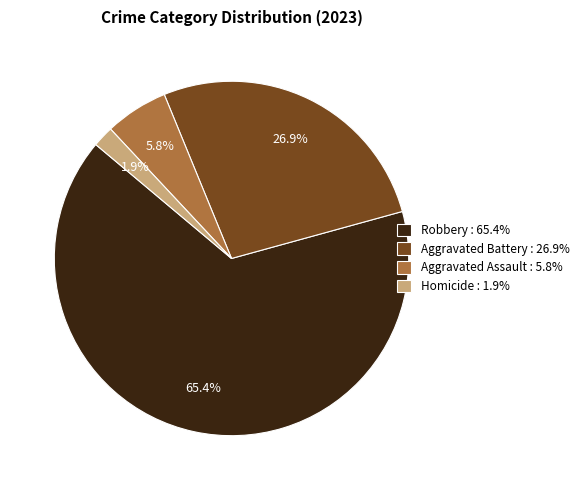

Rank the categories by value from highest to lowest.

Robbery : 65.4%, Aggravated Battery : 26.9%, Aggravated Assault : 5.8%, Homicide : 1.9%